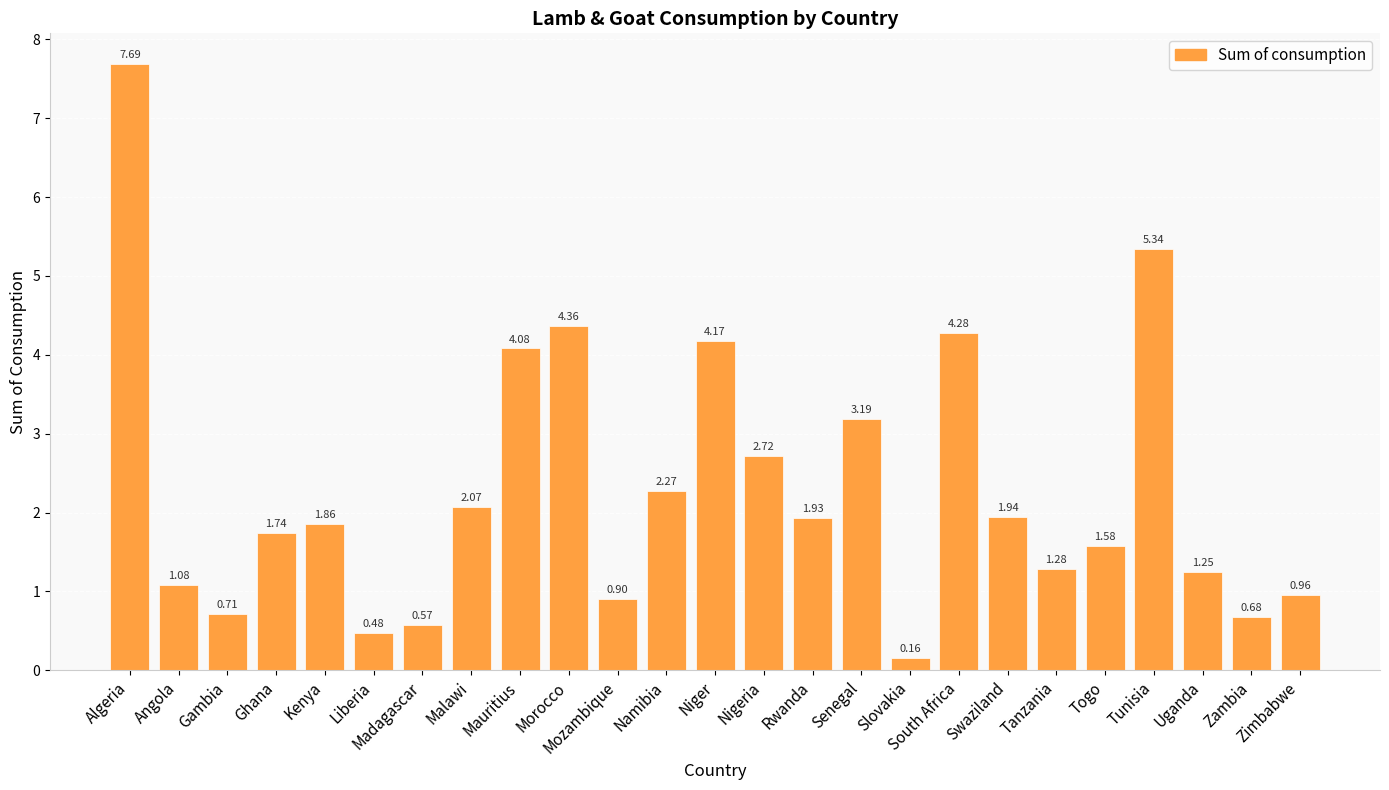

List the labels in order of value, smallest first.

Slovakia, Liberia, Madagascar, Zambia, Gambia, Mozambique, Zimbabwe, Angola, Uganda, Tanzania, Togo, Ghana, Kenya, Rwanda, Swaziland, Malawi, Namibia, Nigeria, Senegal, Mauritius, Niger, South Africa, Morocco, Tunisia, Algeria